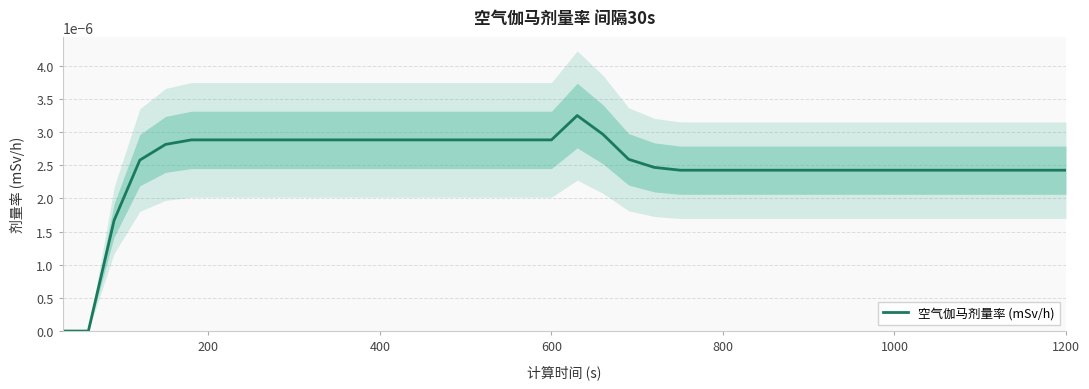

How many values are above zero?

38